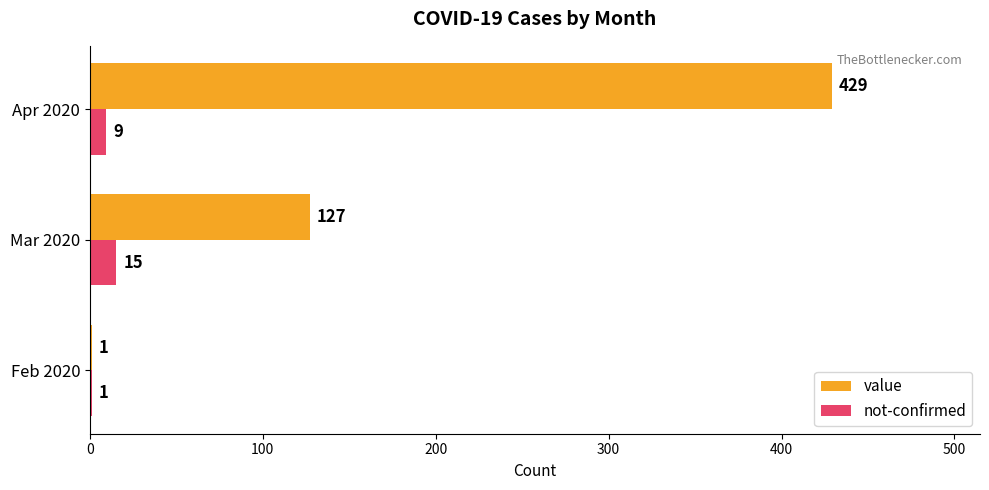

Which series changed the most between Feb 2020 and Mar 2020?

value